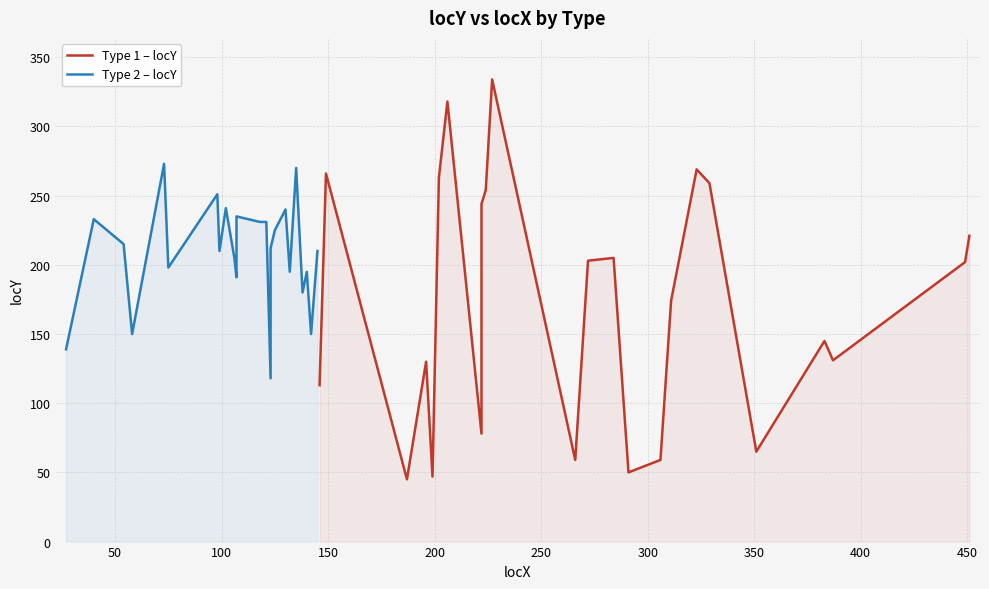

What is the minimum value shown in the chart?

45